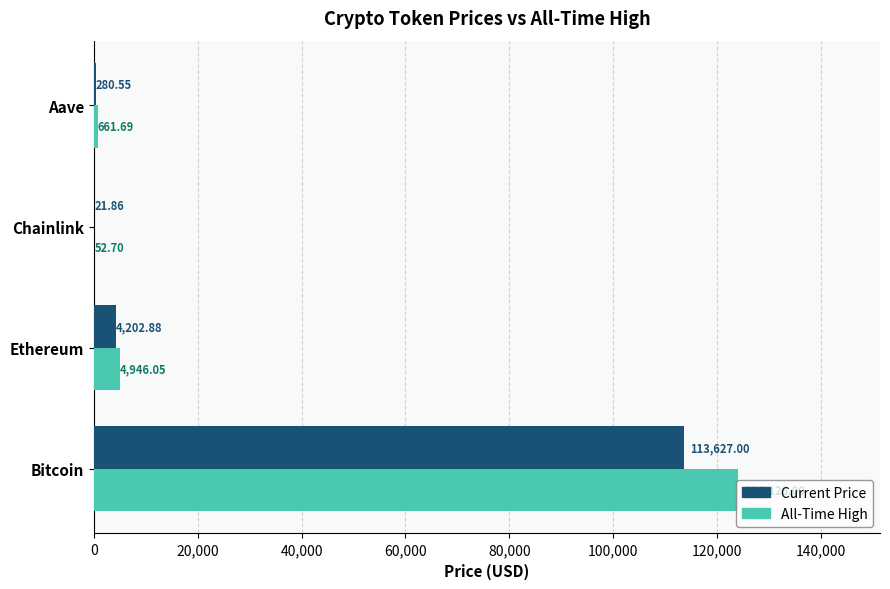

What is the sum of all Current Price values?

118132.3